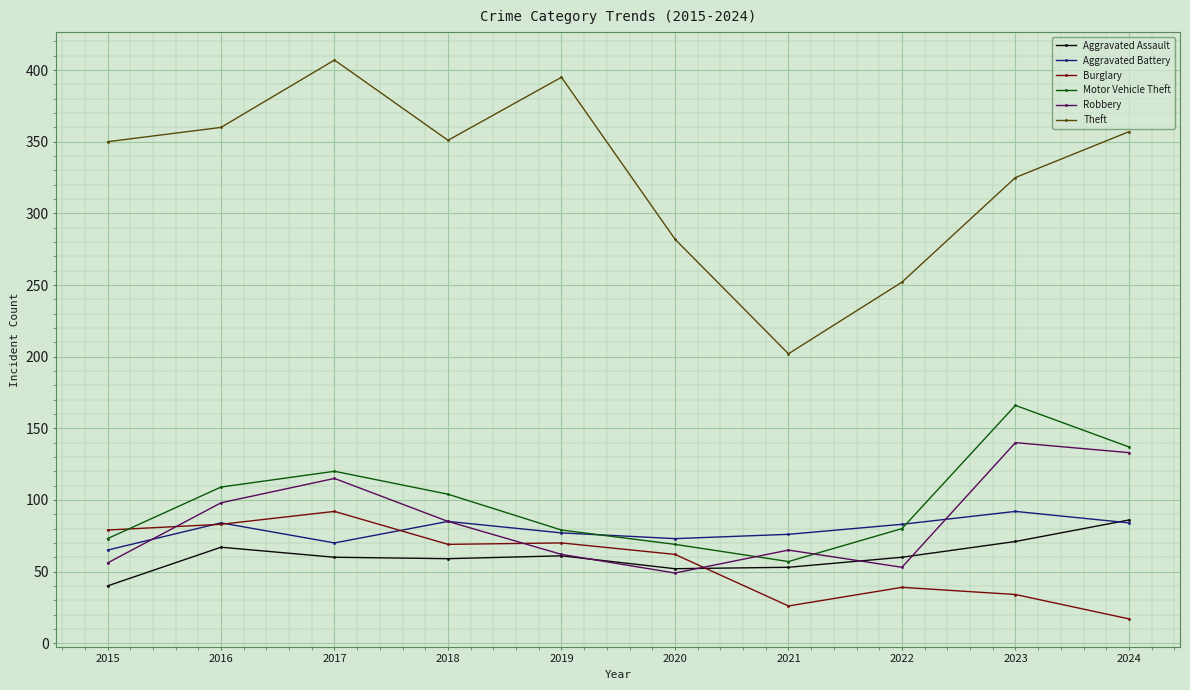

Count the number of data series in this chart.

6